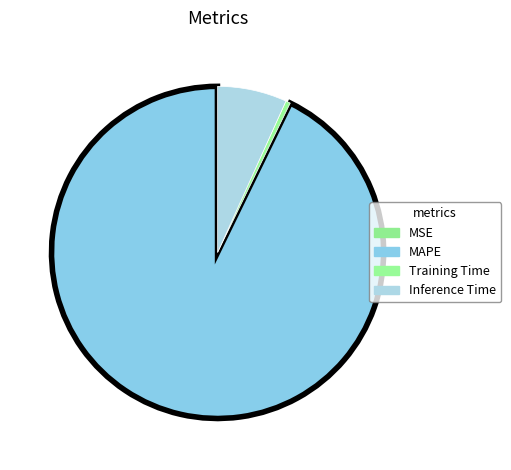

Does MAPE account for over 50% of the chart?

Yes